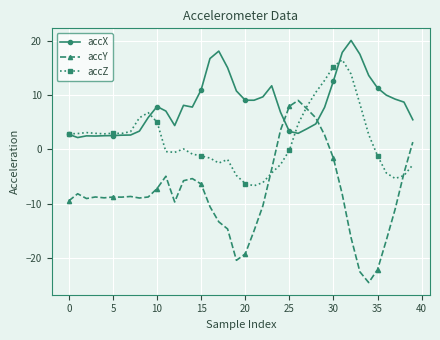

What is the value of the accZ point at the 25th from the left?

-2.8